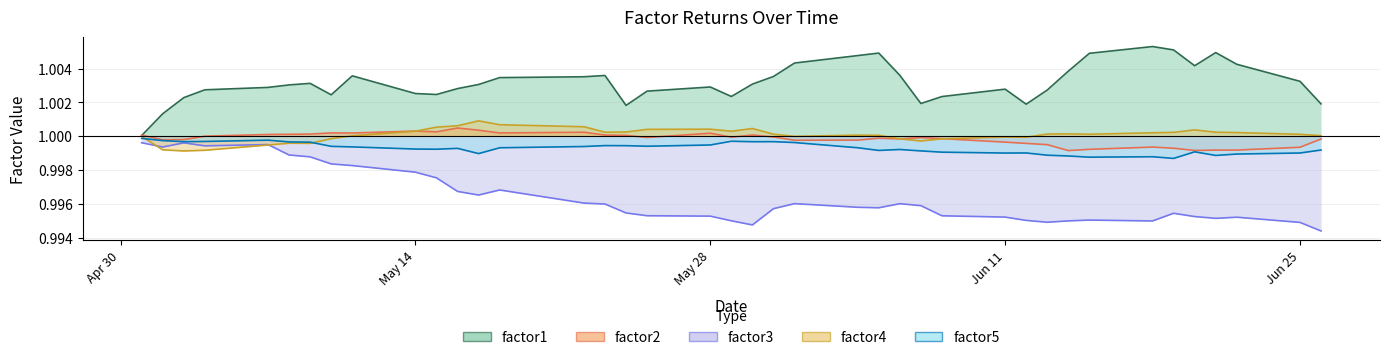

What is the total value across all series at Jun 11?

5.0